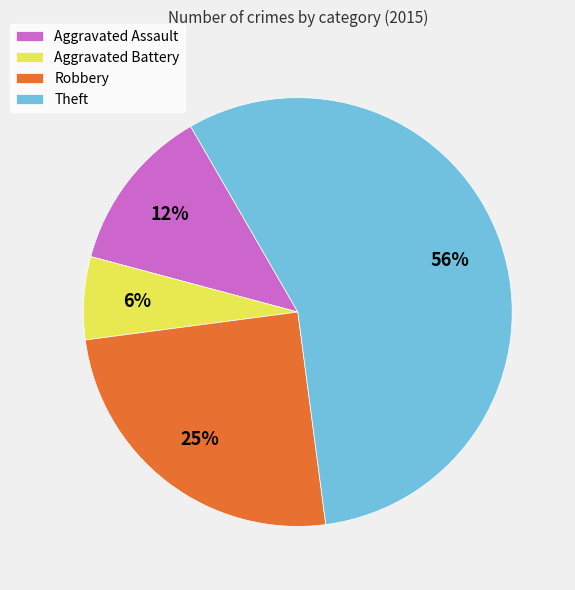

To the nearest percent, what portion does Aggravated Battery represent?

6%